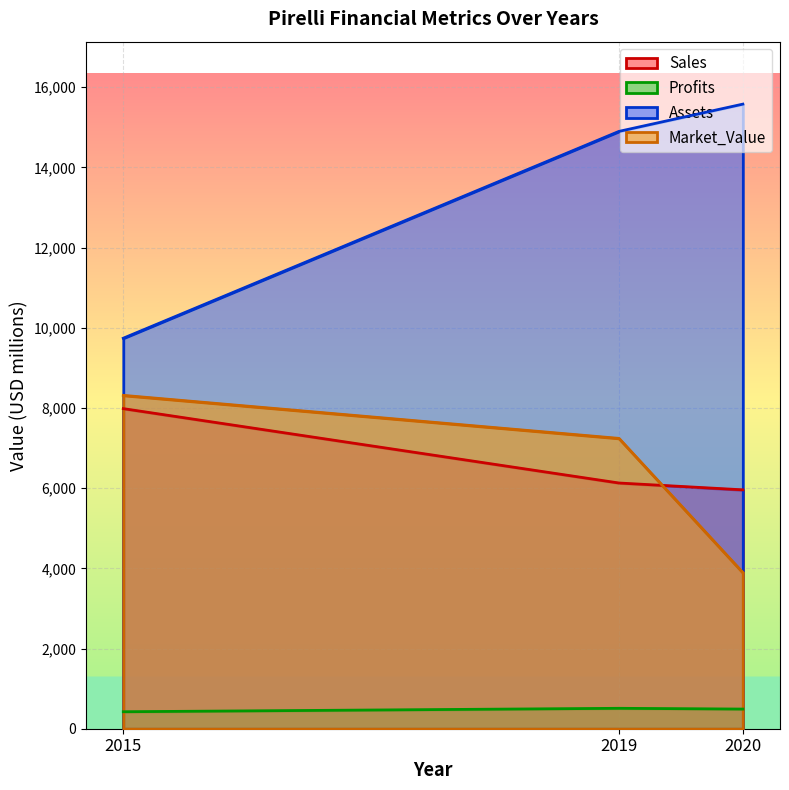

Which category has the highest value across all series?

2020